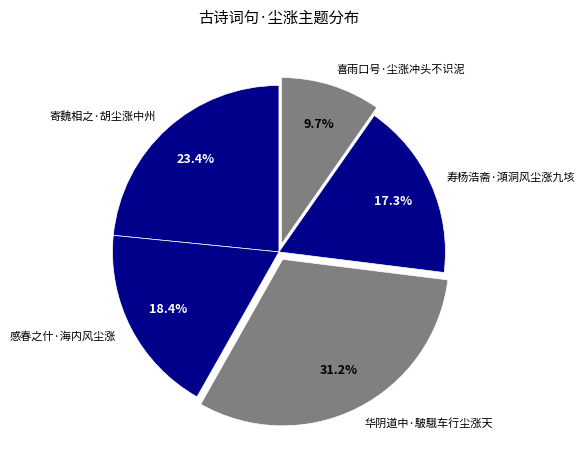

How many slices are in this pie chart?

5